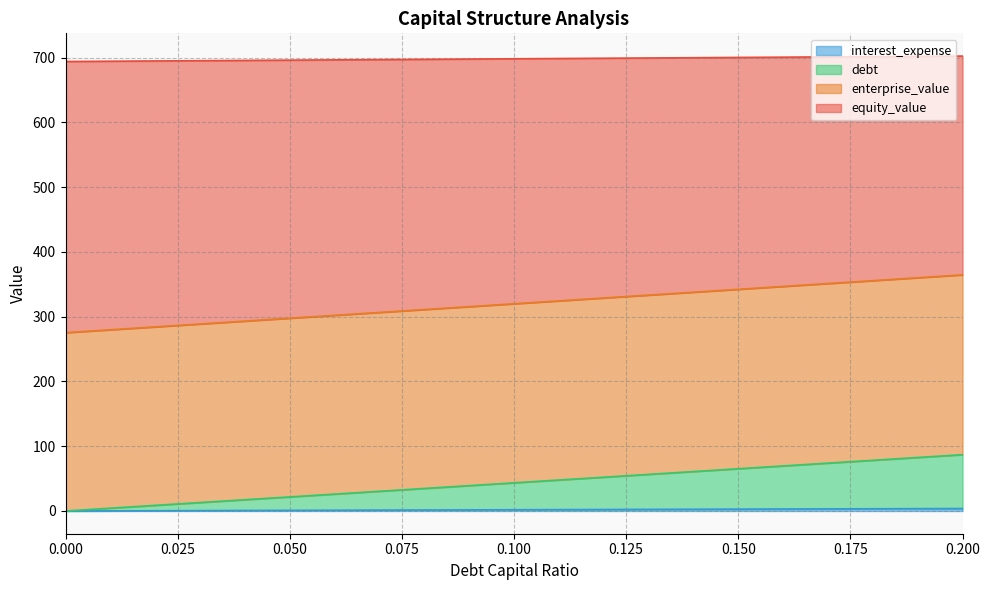

What is the label of the 6th point from the left?

0.05